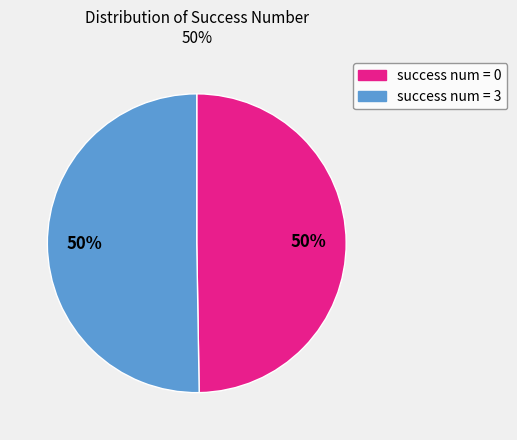

To the nearest percent, what is the average slice percentage?

50%